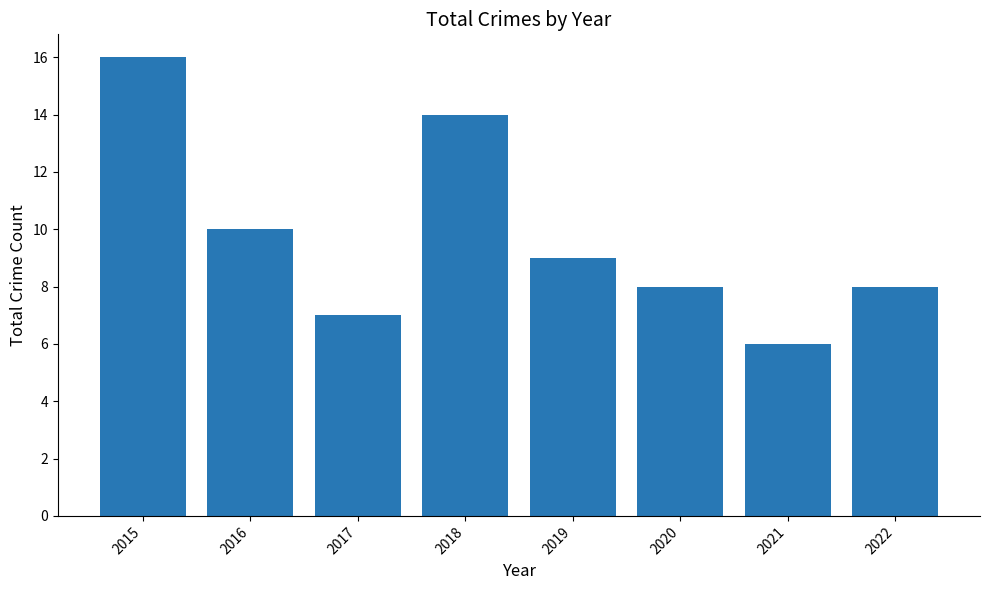

Reading left to right, list all the values displayed in this chart.

2015=16	2016=10	2017=7	2018=14	2019=9	2020=8	2021=6	2022=8